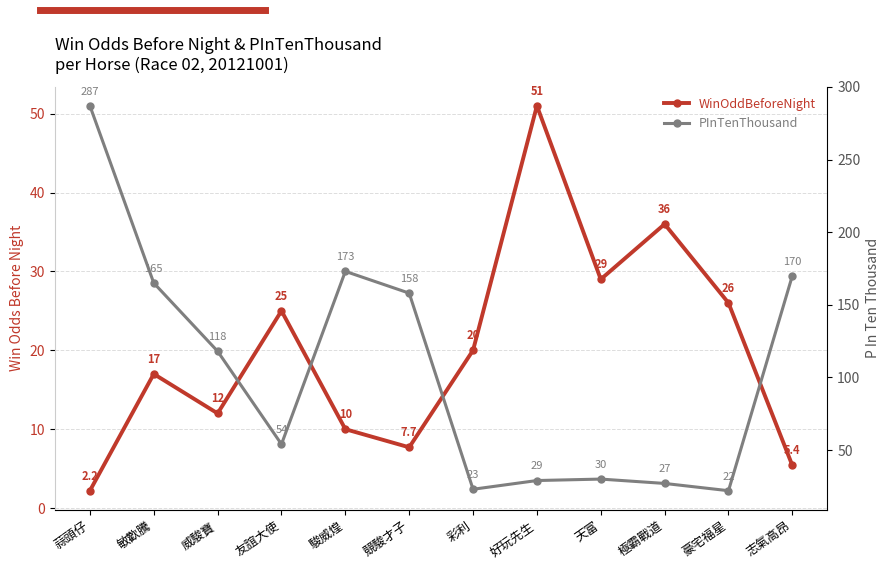

Which has a higher value, 友誼大使 or 威駿寶?

友誼大使